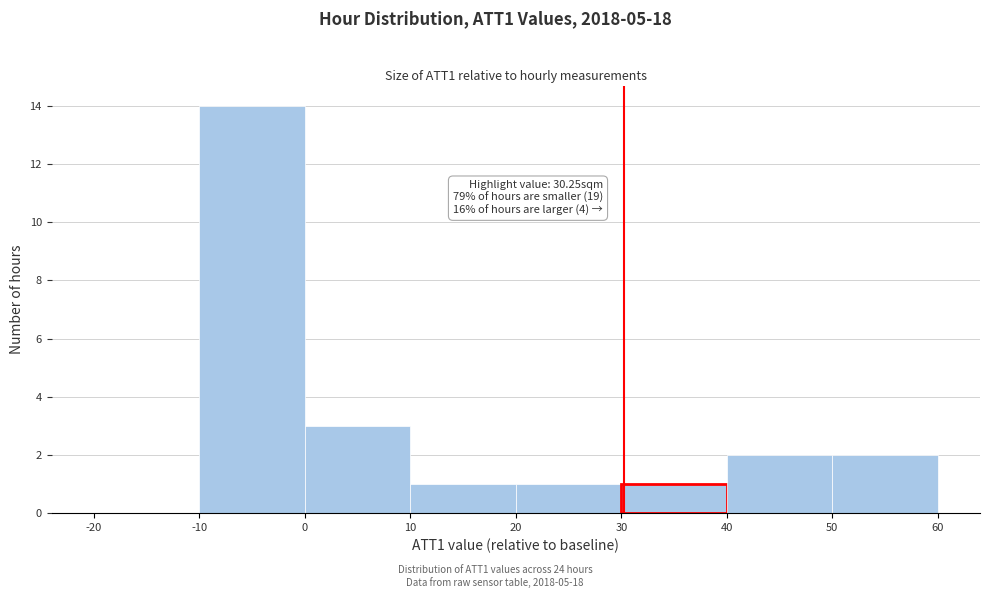

Over which range of the x-axis is the bar tallest?

-10 to 0